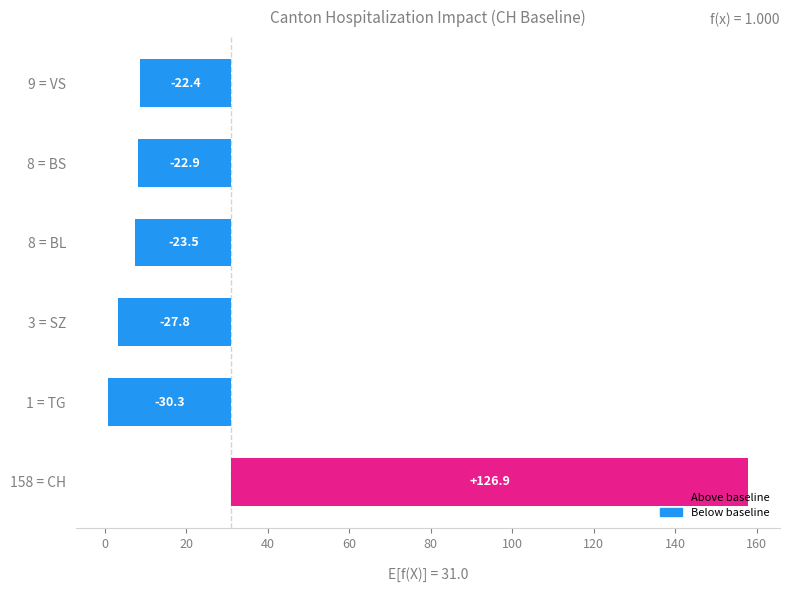

Where is the data nearest to the value 48?

9 = VS